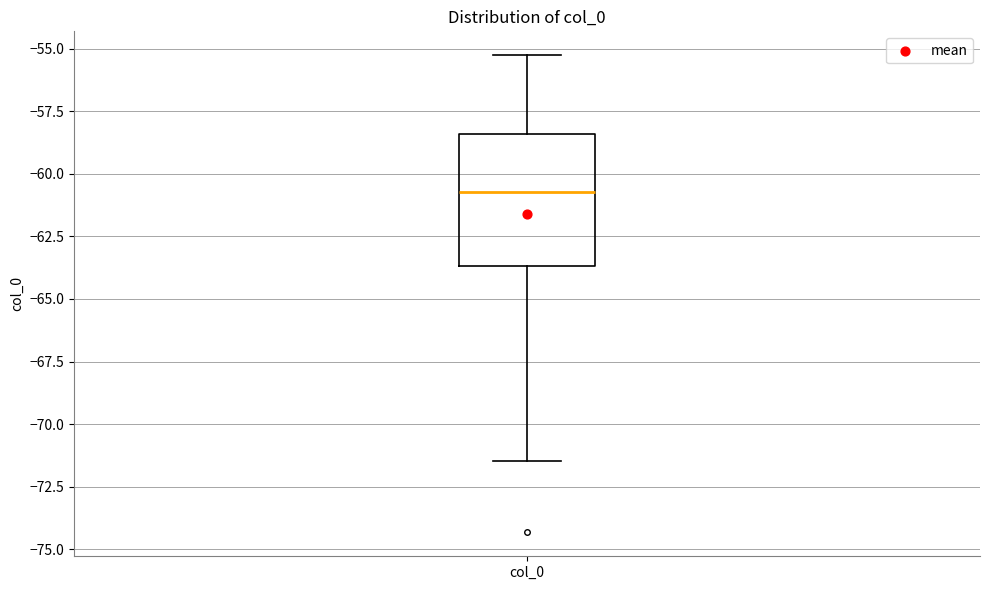

Where does the upper whisker of the box for col_0 end on the y-axis? The values are not printed on the chart, so give them approximately, as read against the axis.

-55.5